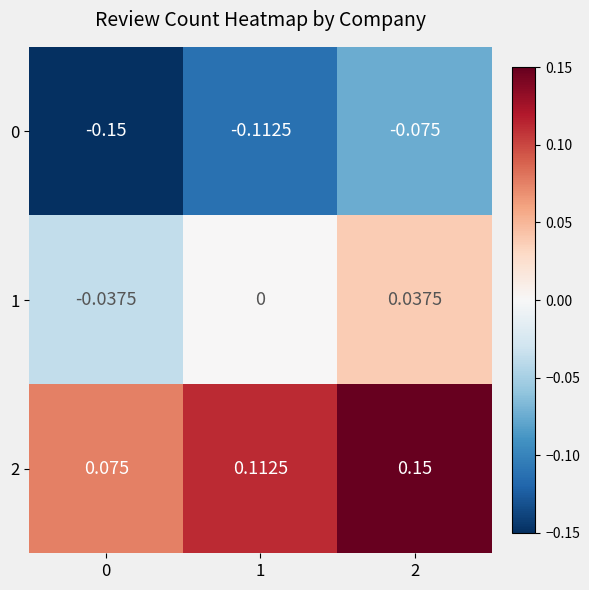

Which series has the largest total across all categories?

2